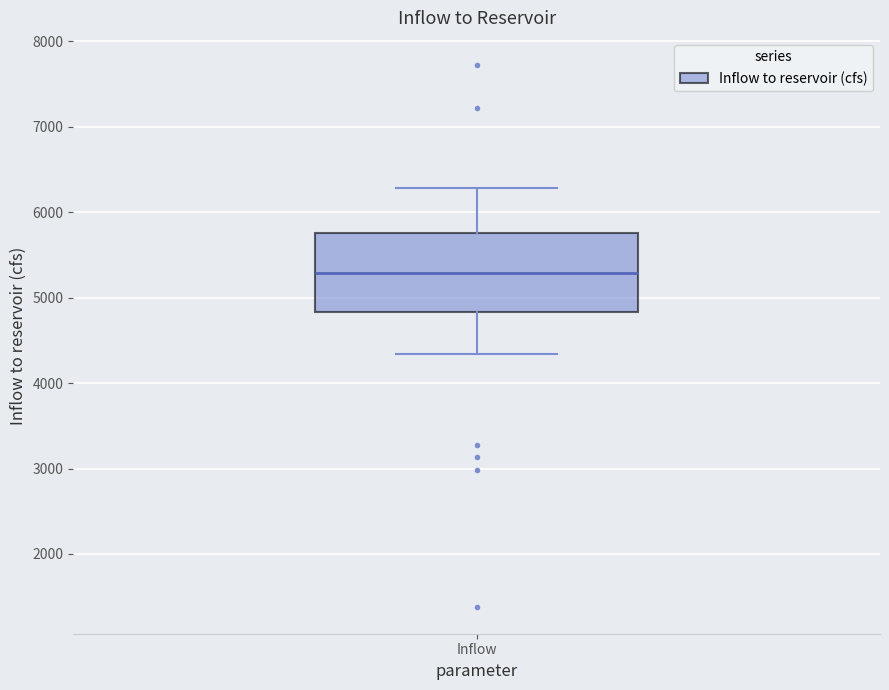

Transcribe this box plot: give where the median line is, the range the box spans, and where the two whiskers end, as read against the y-axis. The values are not printed on the chart, so give them approximately, as read against the axis.

median 5300, box 4800 to 5800, whiskers 4300 to 6300